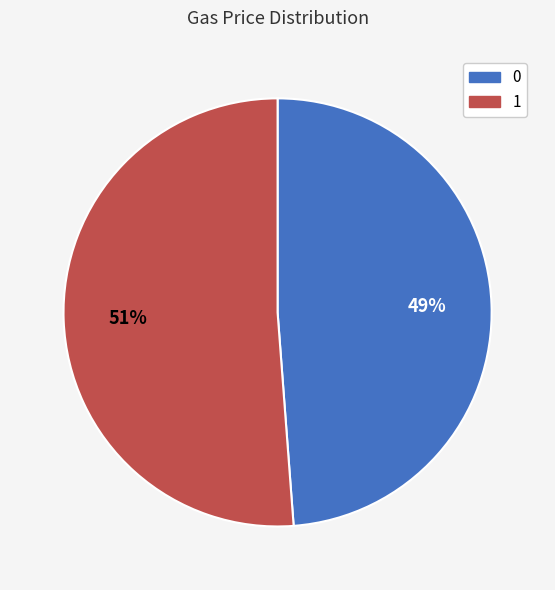

How many slices are in this pie chart?

2